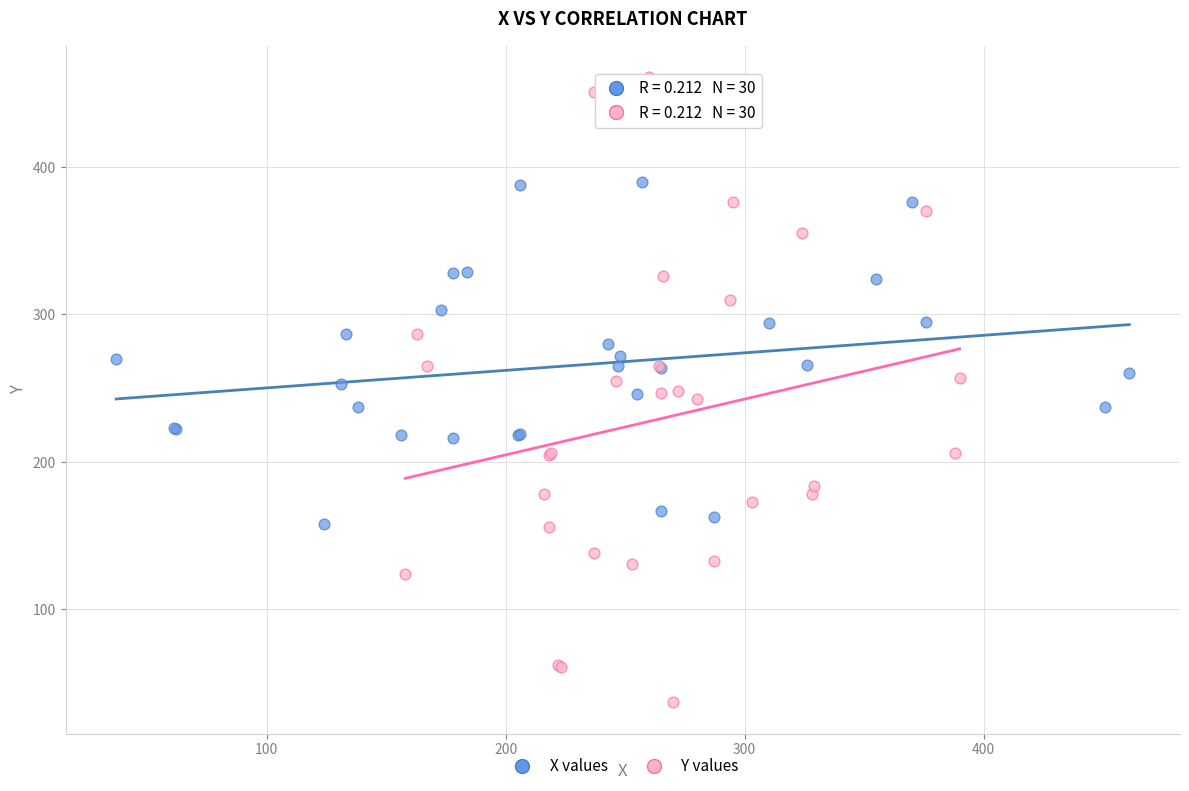

What are all the series names shown in the legend?

X values, Y values